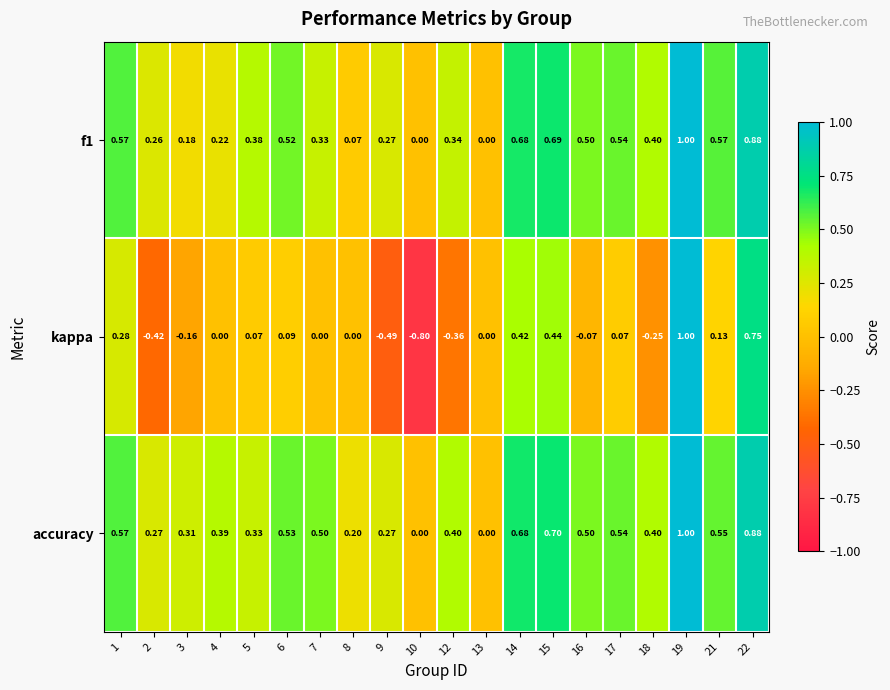

Which series has the largest total across all categories?

accuracy